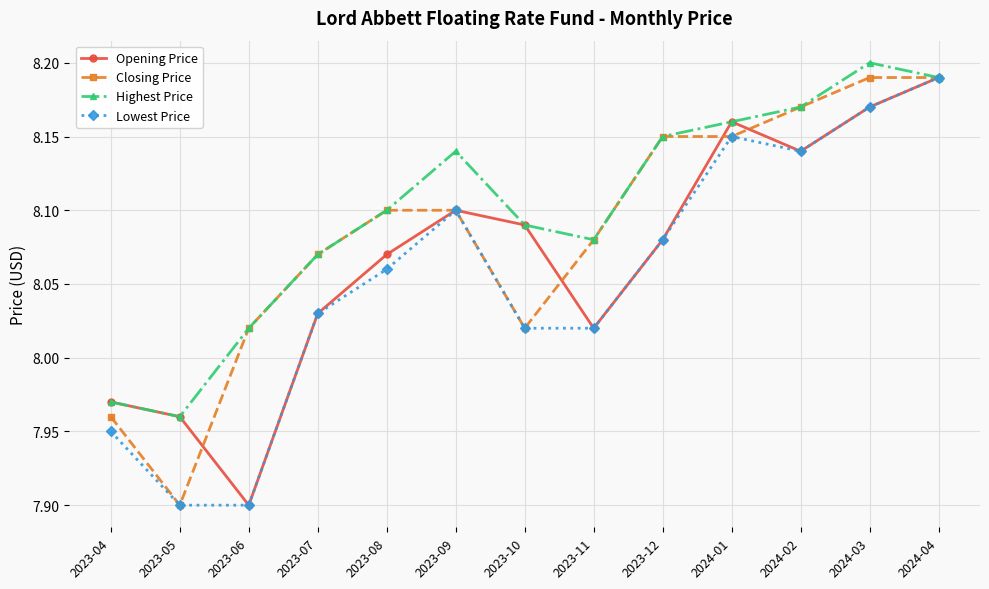

True or false: Closing Price has a value of 8.1 at 2023-08.

True